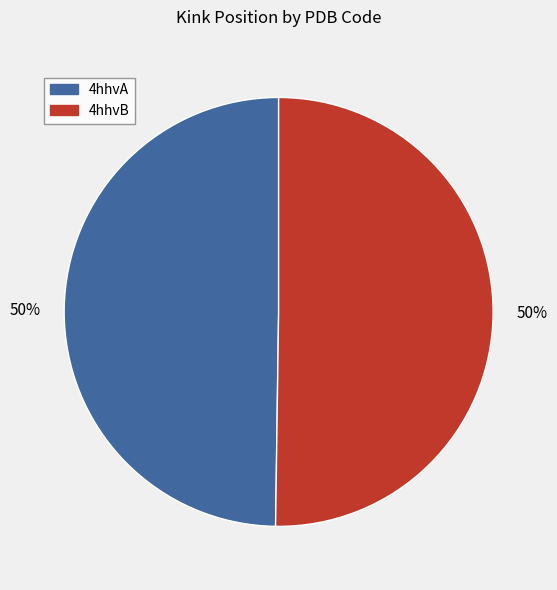

To the nearest percent, what portion does 4hhvB represent?

50%